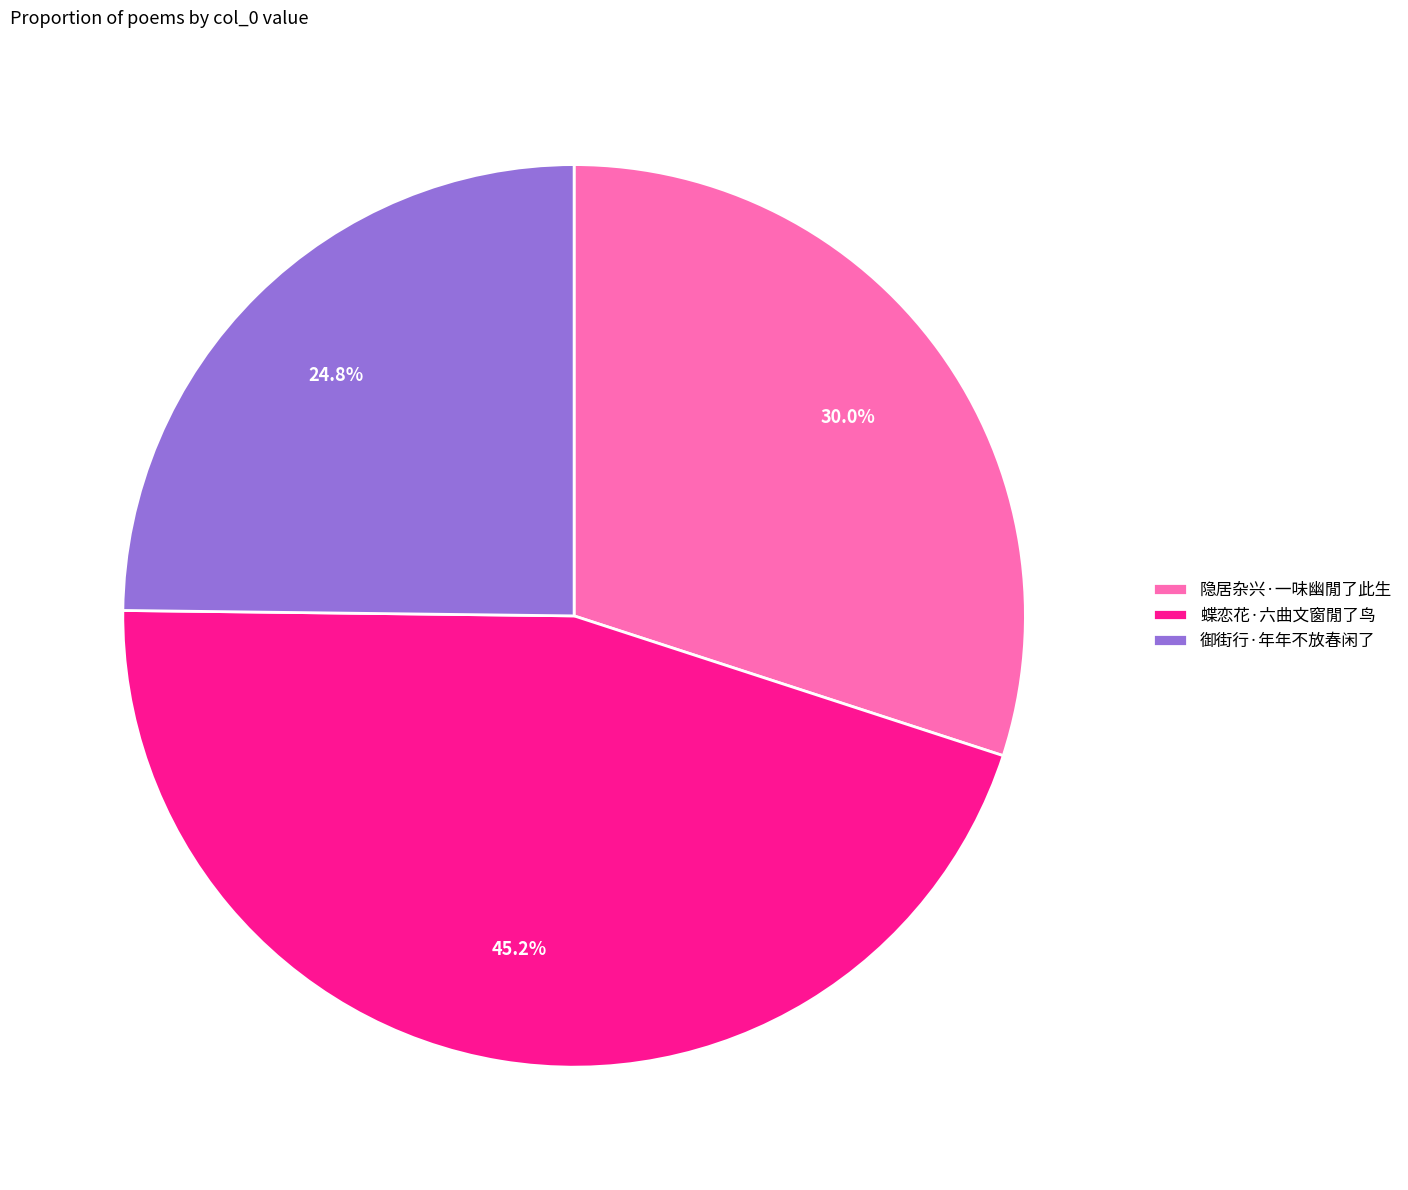

True or false: 蝶恋花·六曲文窗閒了鸟 accounts for 59% of the total.

False